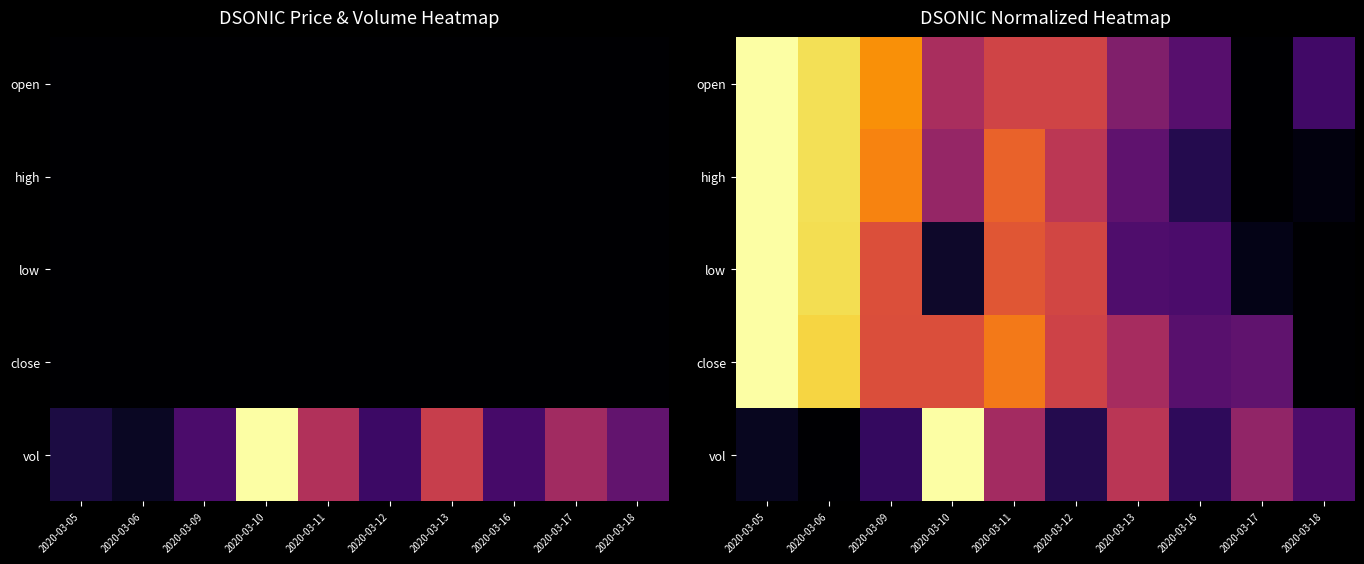

Between 2020-03-13 and 2020-03-17, which series saw the biggest shift?

open